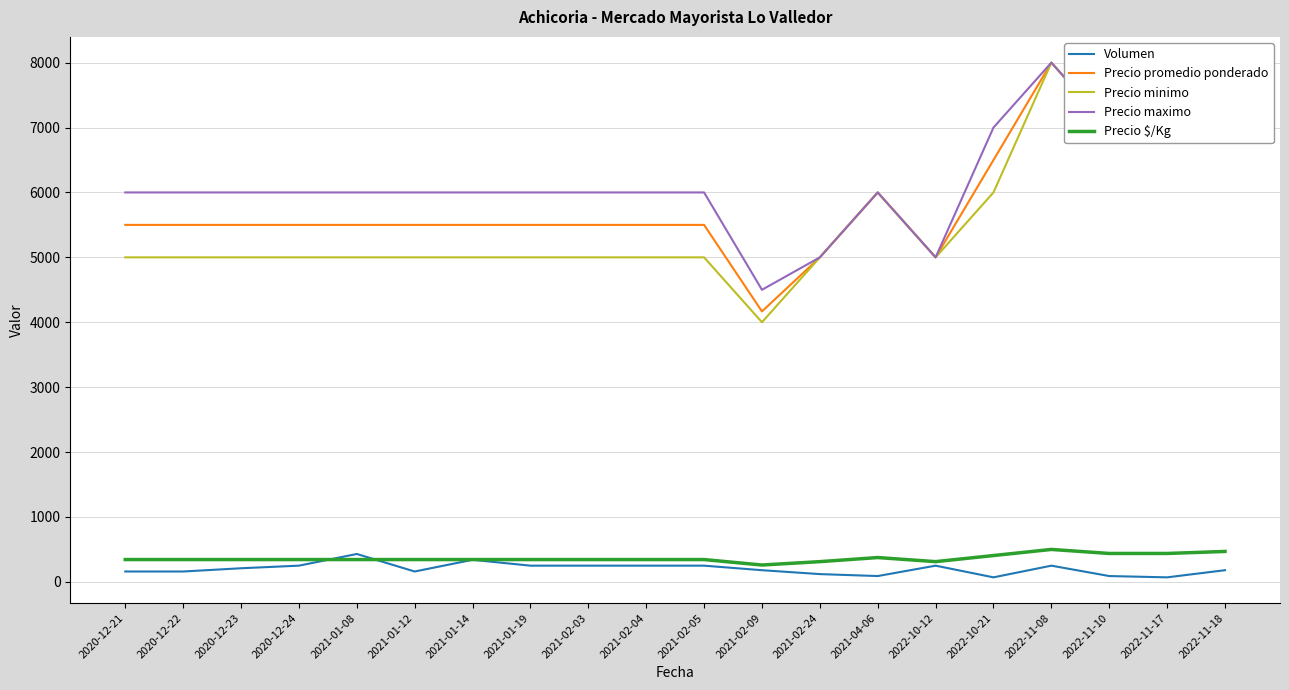

What is the difference between the second highest and second lowest values in the Precio minimo series?

2000